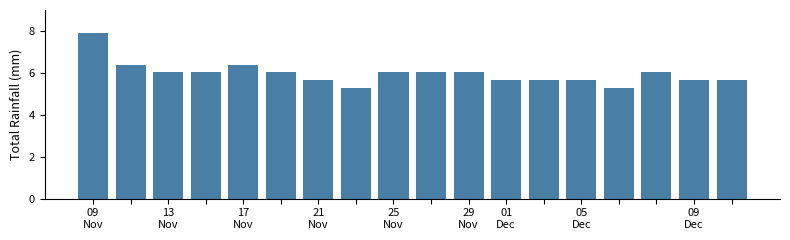

What is the difference between the maximum and minimum values?

2.6